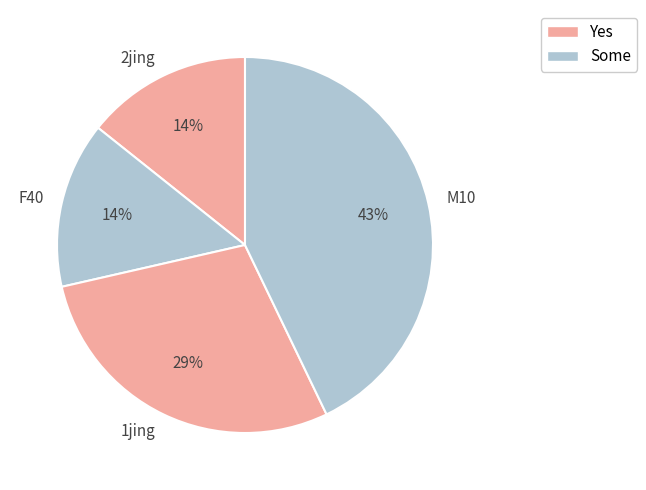

Which has a higher value, 1jing or F40?

1jing